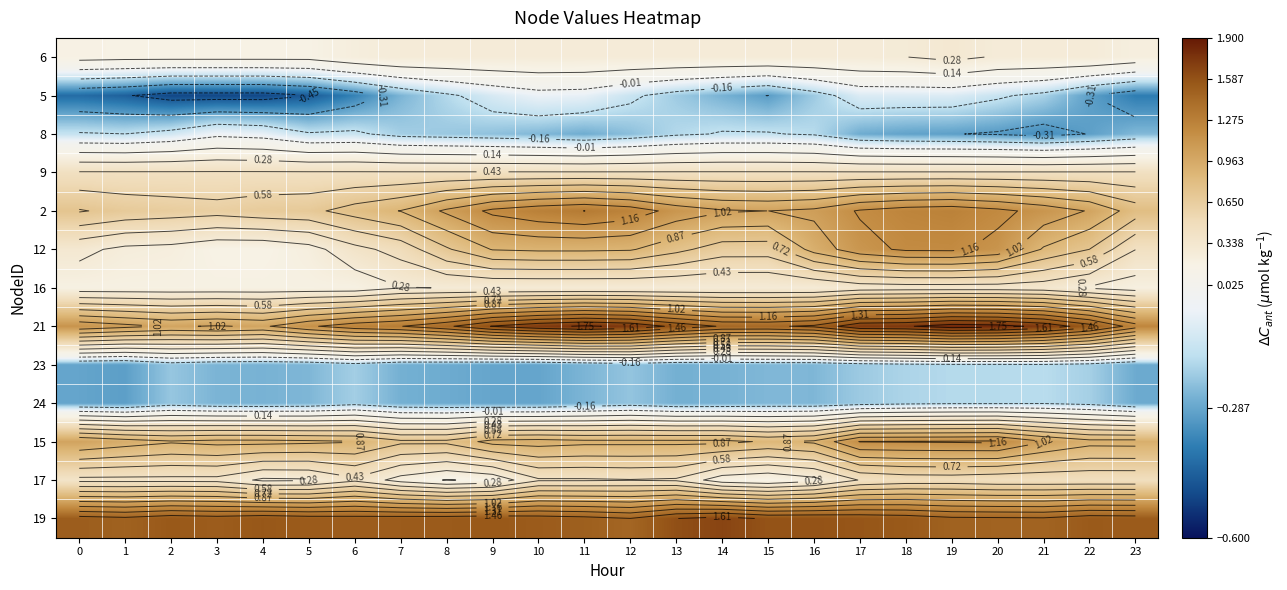

How many categories are shown in the chart?

24